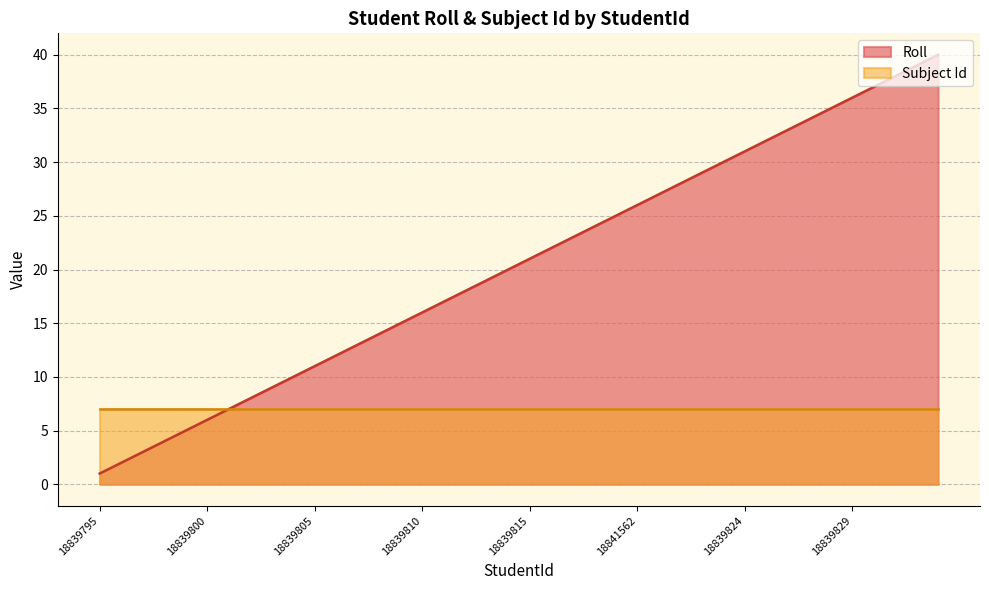

True or false: the data shows 18 at 18839829.

False